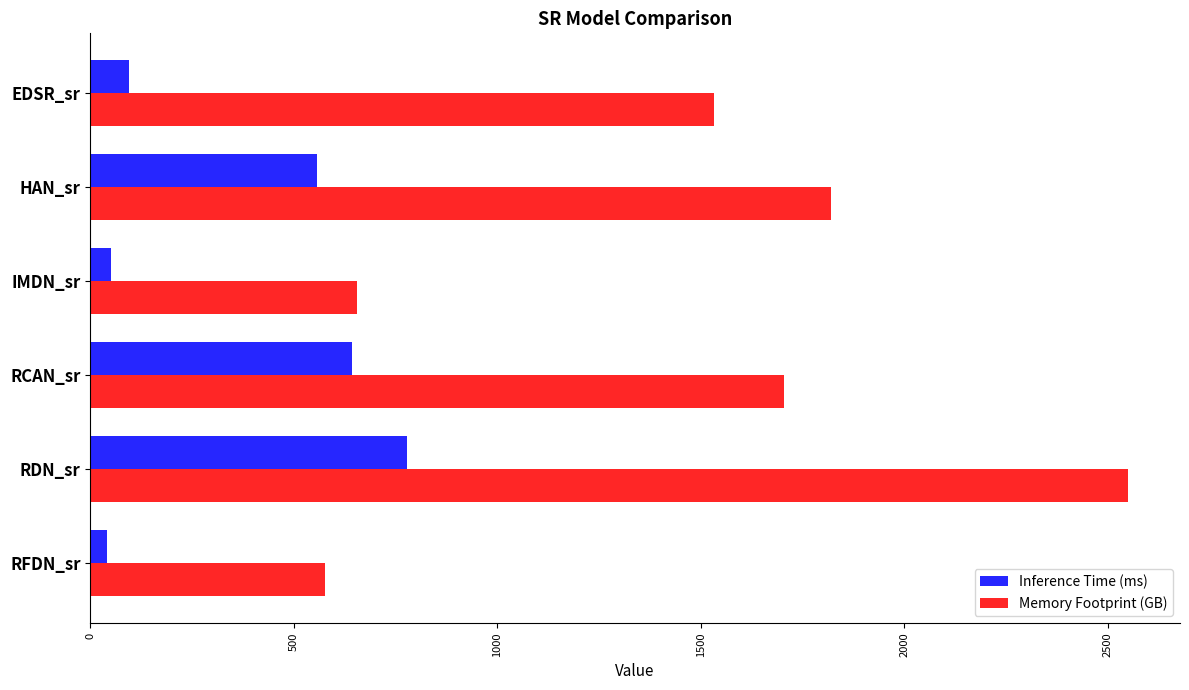

What is the lowest value of the Inference Time (ms) series?

40.8